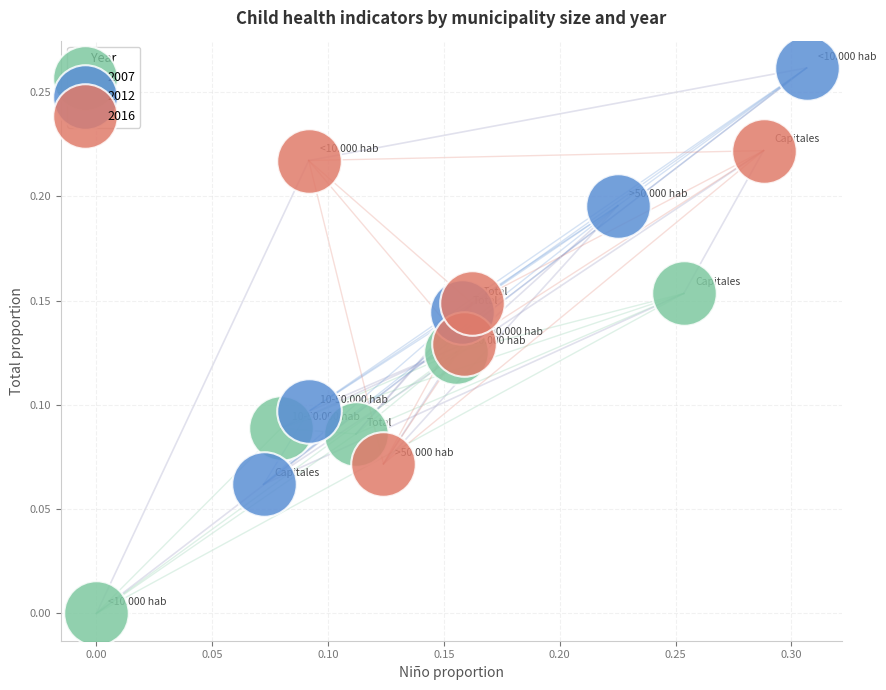

Which series reaches the minimum Y coordinate?

2007